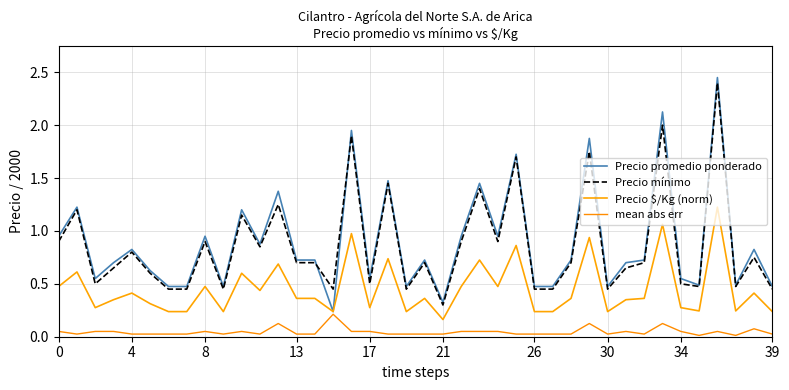

Which series has the widest spread of values?

Precio promedio ponderado